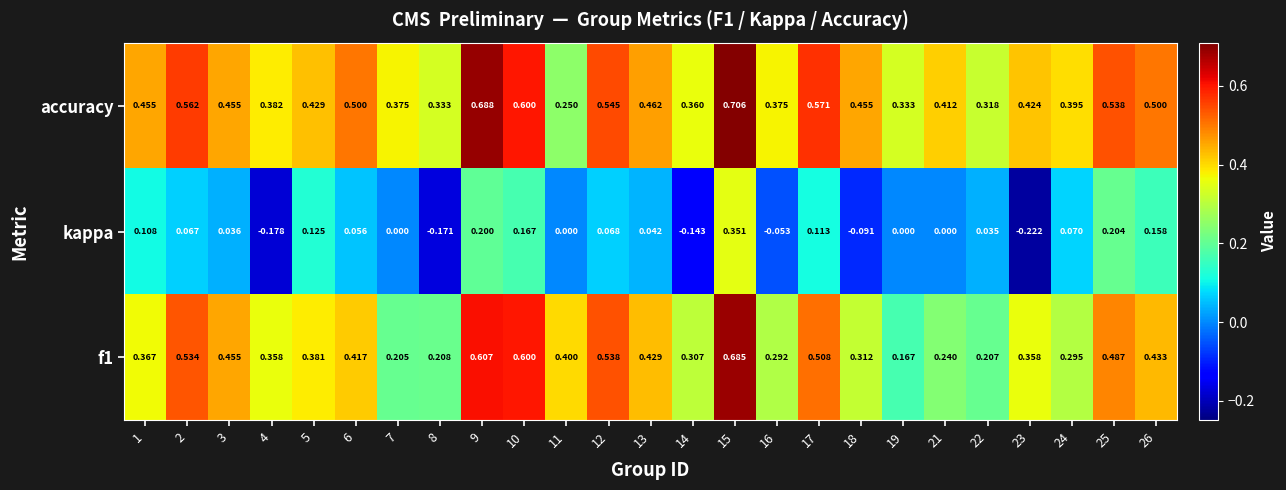

Which series has the largest total across all categories?

accuracy